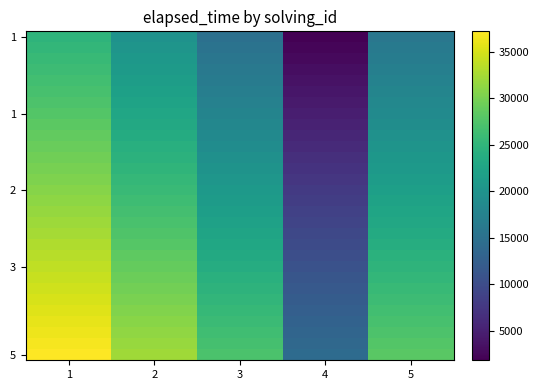

What is the total value across all series at 4?

240000.0